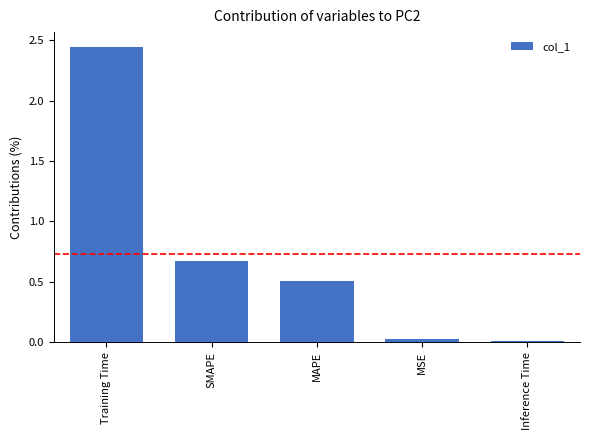

What is the approximate value at SMAPE?

0.7